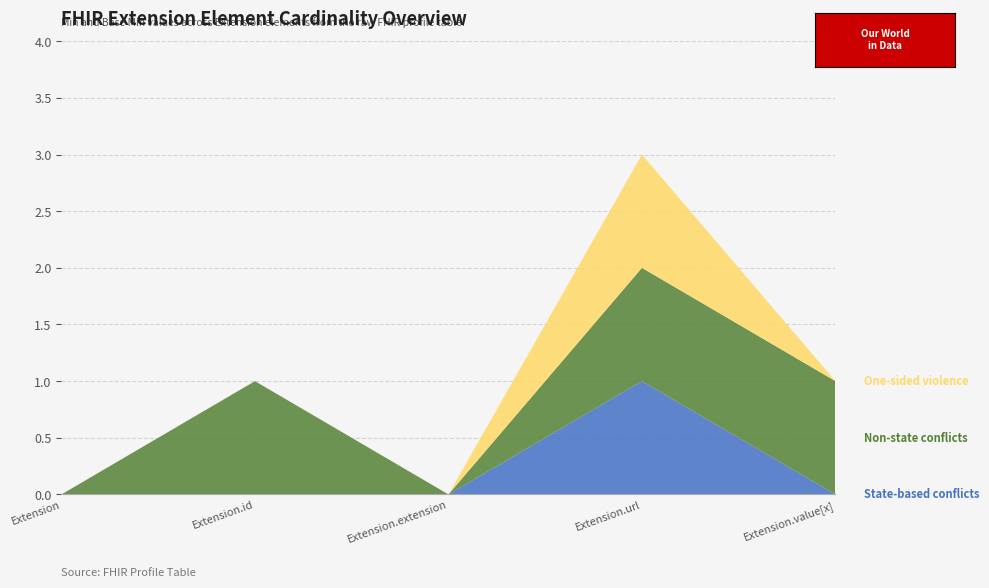

How many Non-state conflicts values are between 0 and 1?

5